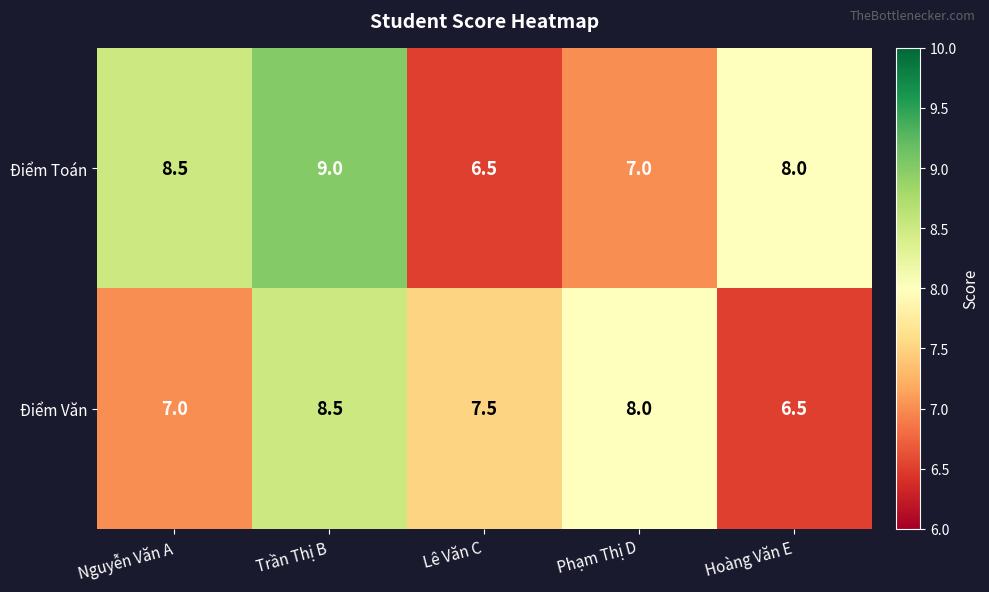

The Điểm Toán series shows 12.7 at Hoàng Văn E. True or false?

False